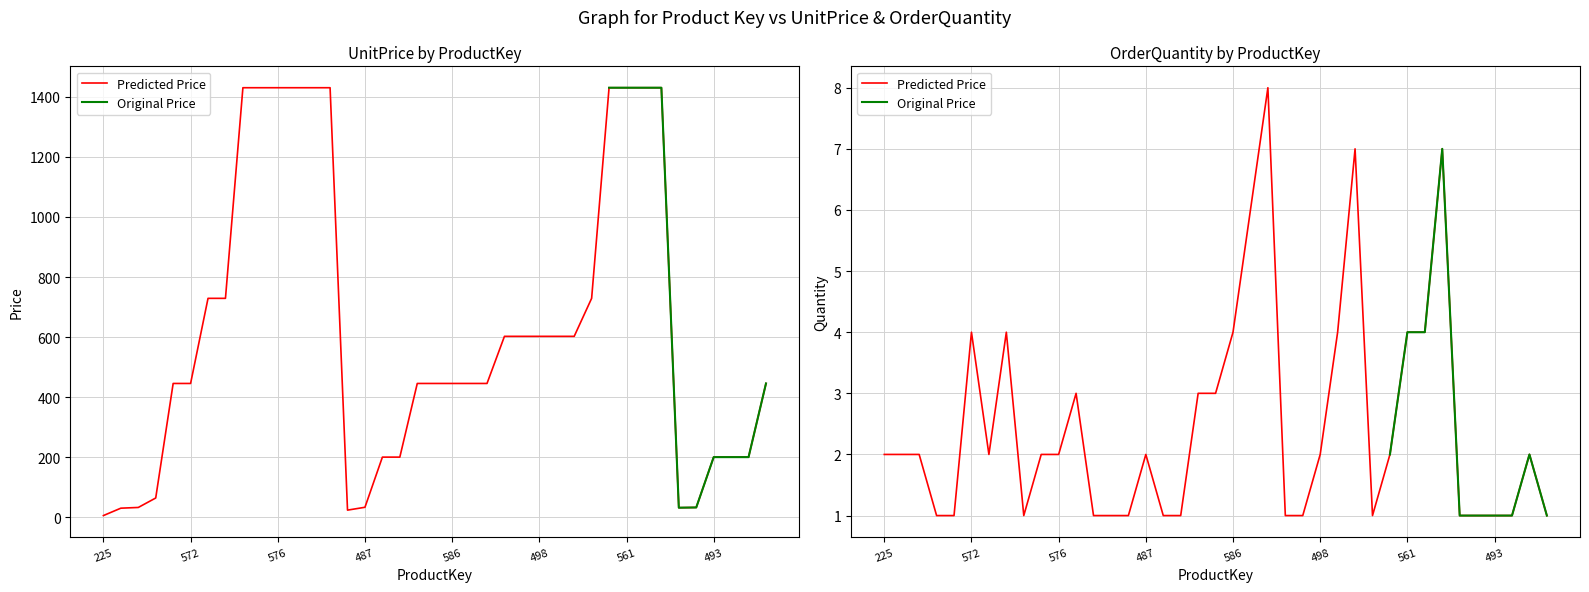

True or false: OrderQuantity and UnitPrice cross at least once.

False